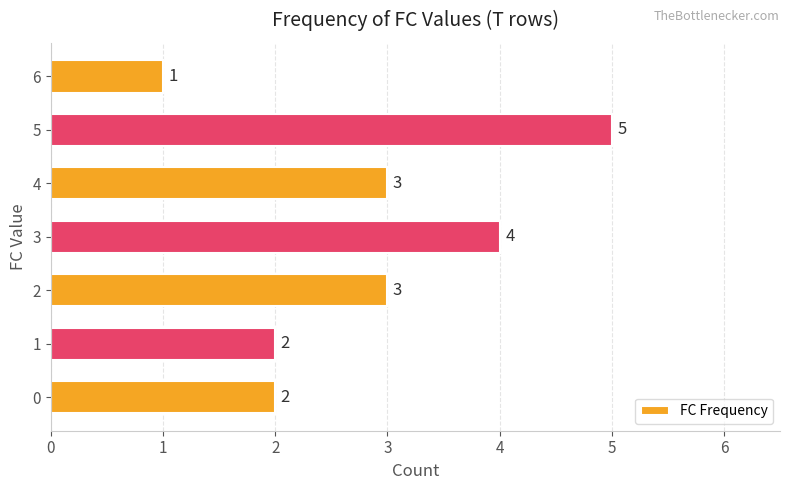

What is the sum of the values at 4 and 1?

5